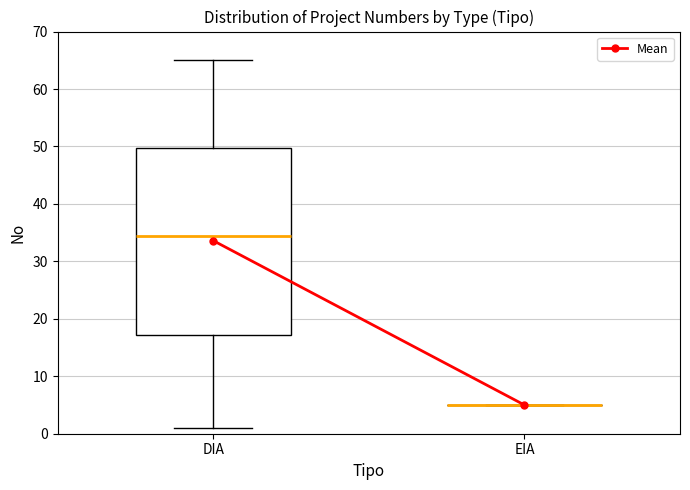

Reading left to right, read every box against the y-axis: the position of its median line, the range the box covers, and the ends of its whiskers. The values are not printed on the chart, so give them approximately, as read against the axis.

DIA: median 35, box 17 to 50, whiskers 1 to 65
EIA: box collapsed to a line at 5, whiskers 5 to 5